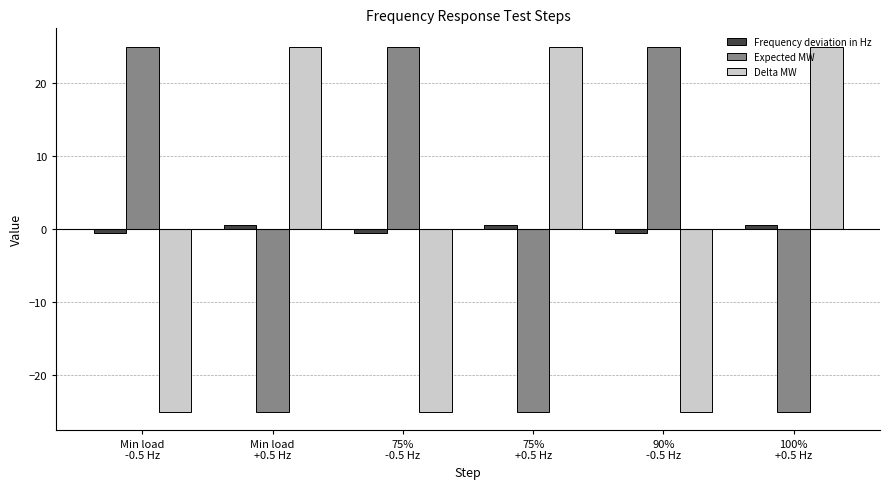

Count the number of data series in this chart.

3